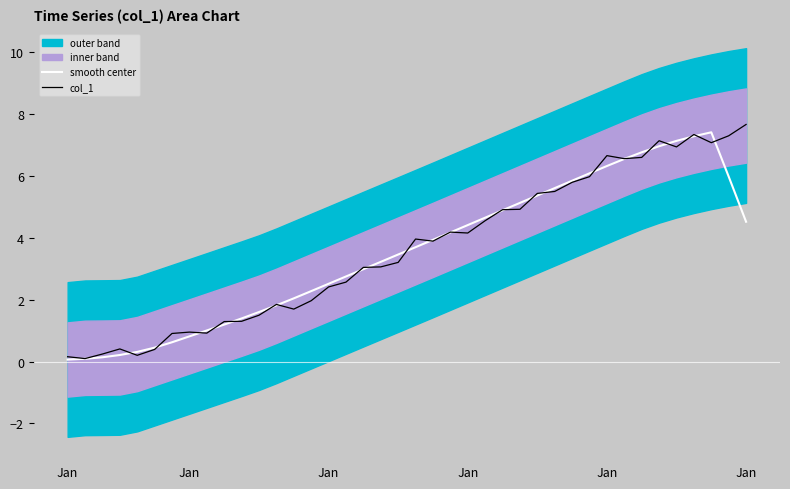

At which category does the chart reach its peak across all series?

Jan